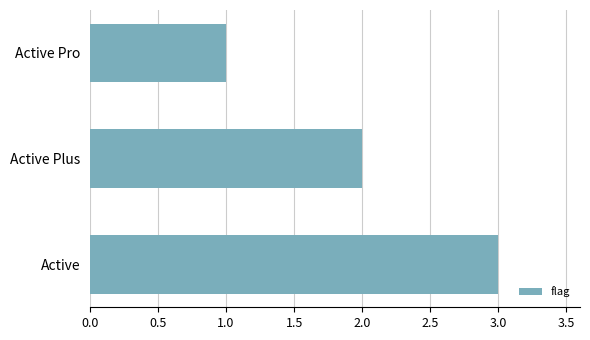

What is the change in value from Active Plus to Active?

+1